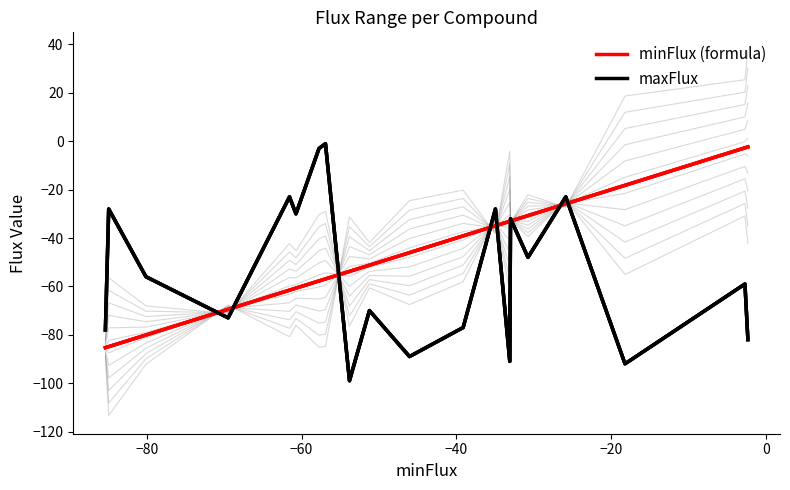

Reading left to right, what are all the values shown in this chart?

minFlux (formula): -85.3	-84.9	-80.1	-69.5	-61.6	-60.7	-57.7	-56.9	-53.8	-51.2	-46.1	-39.1	-35.0	-33.1	-33.0	-30.7	-25.9	-18.2	-2.7	-2.3
maxFlux: -78.0	-28.0	-56.0	-73.0	-23.0	-30.0	-3.0	-1.0	-99.0	-70.0	-89.0	-77.0	-28.0	-91.0	-32.0	-48.0	-23.0	-92.0	-59.0	-82.0